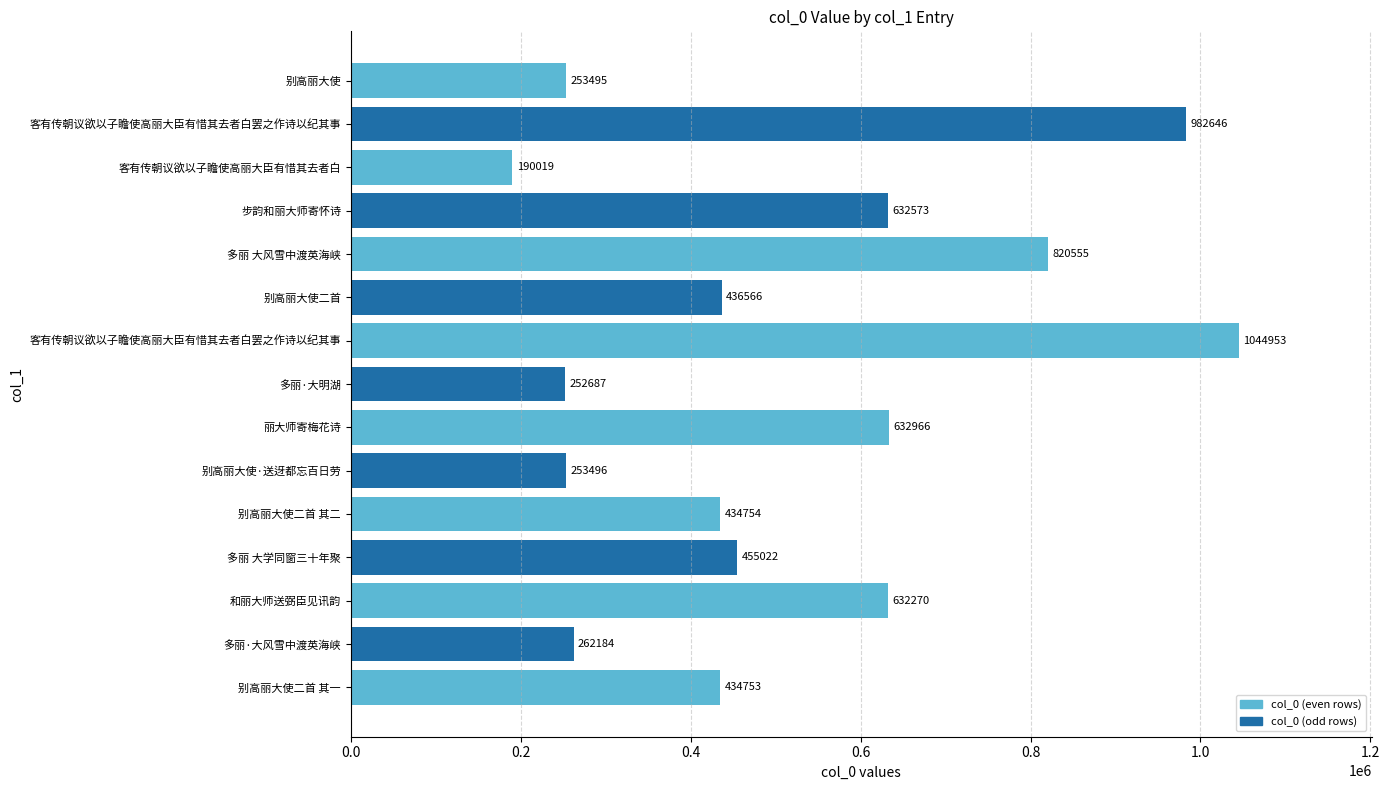

What is the average value?

514596